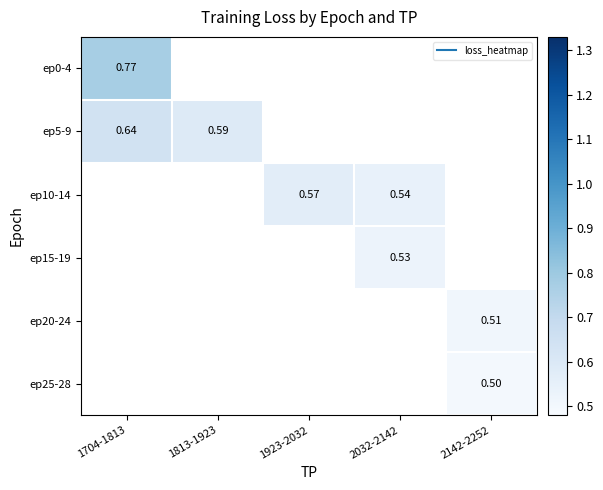

At which category does the chart reach its minimum across all series?

2142-2252